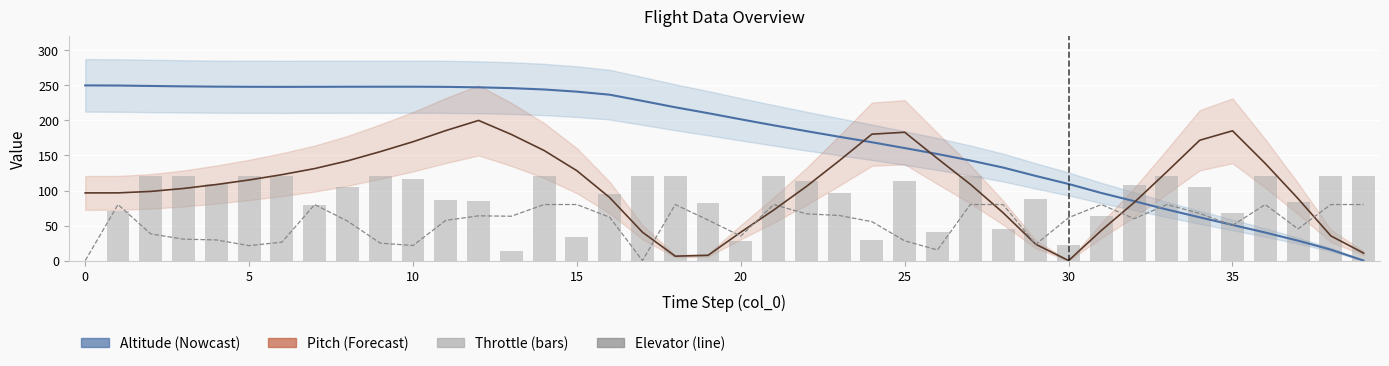

Which category has the lowest value across all series?

39